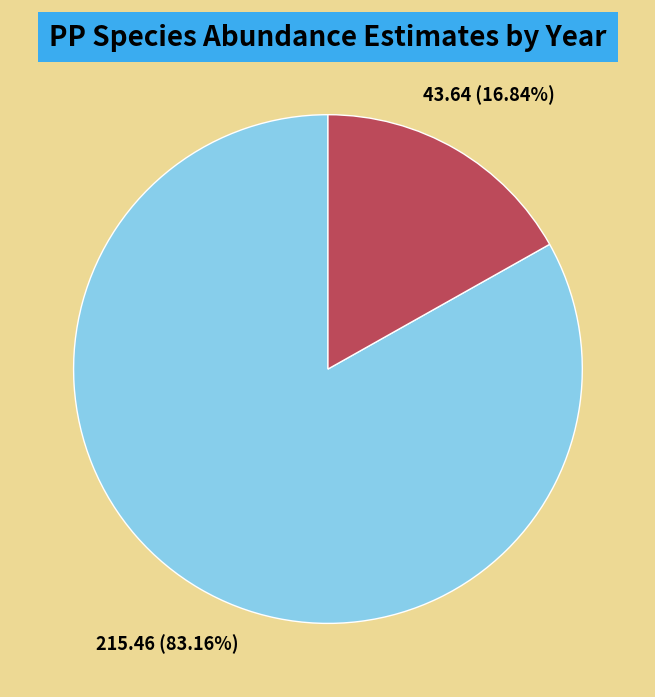

Do 2021 and 2020 together represent more than half of the pie?

Yes